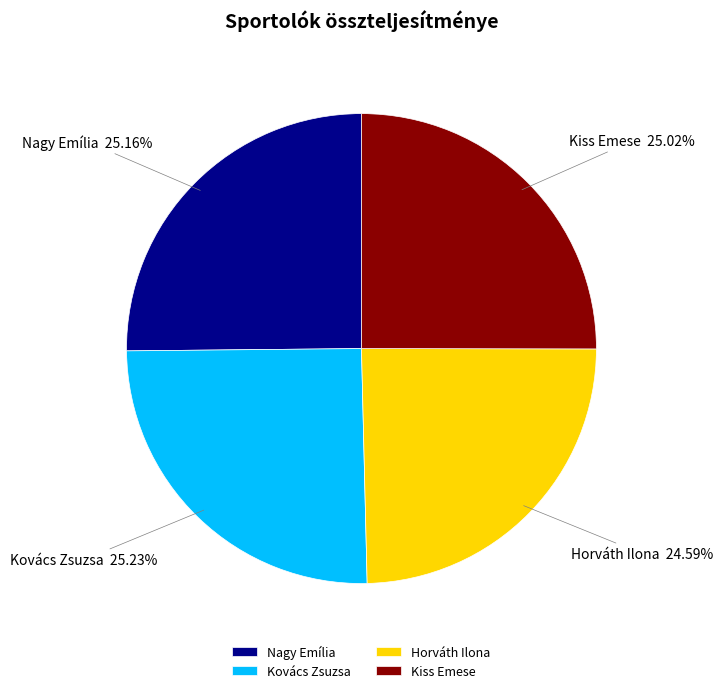

The Kovács Zsuzsa slice represents 15% of the pie. True or false?

False